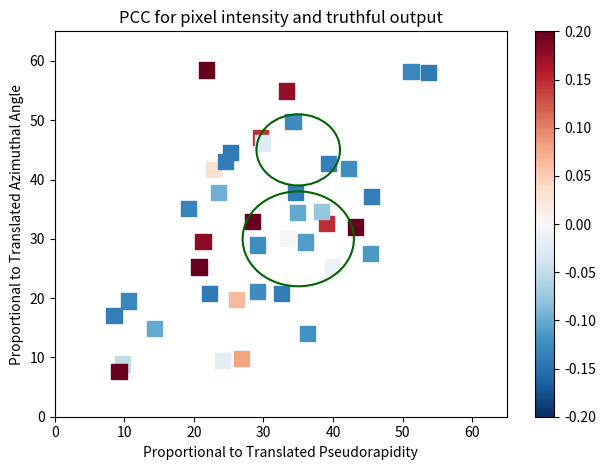

What is the range of Y values (max minus min)?

50.8